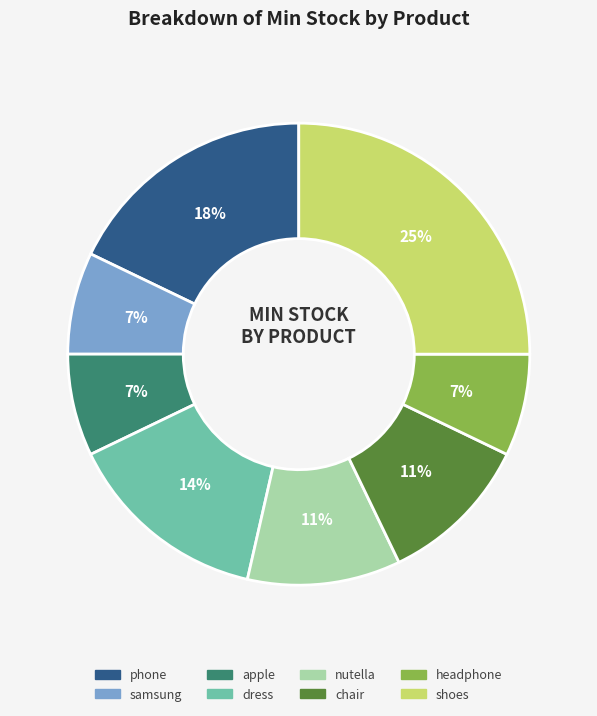

To the nearest percent, what is the combined percentage of dress and apple?

21%